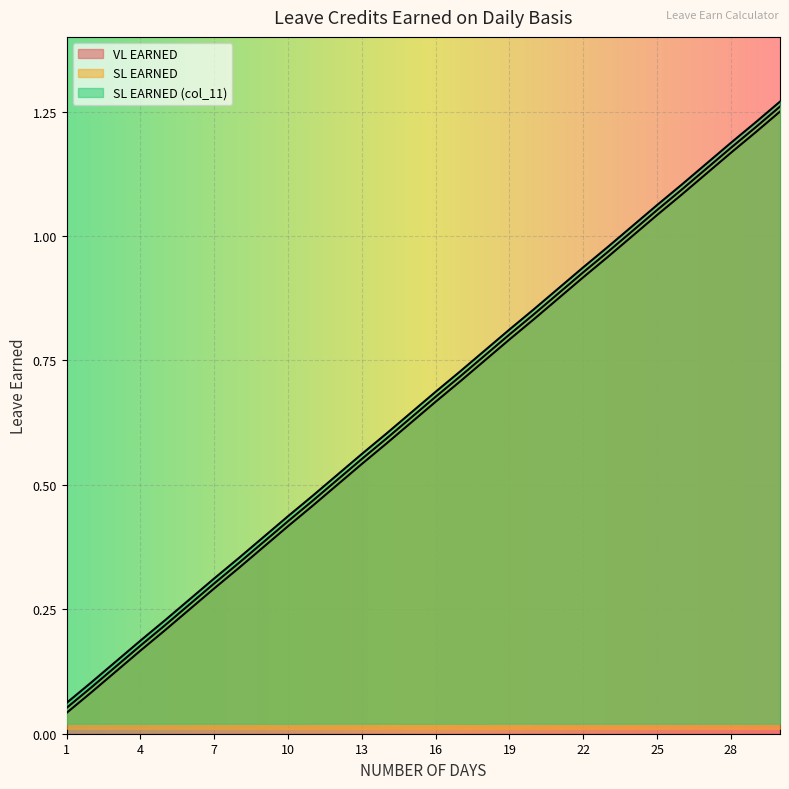

What is the total value across all series at 30?

3.8